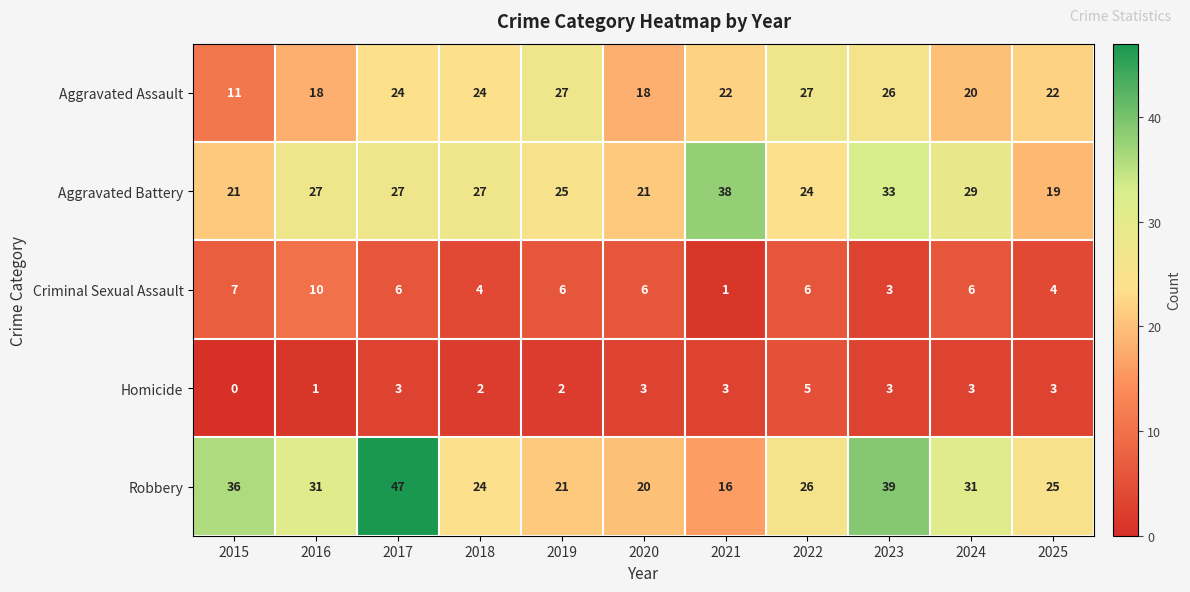

Rank the series by their maximum value, from highest to lowest.

Robbery, Aggravated Battery, Aggravated Assault, Criminal Sexual Assault, Homicide